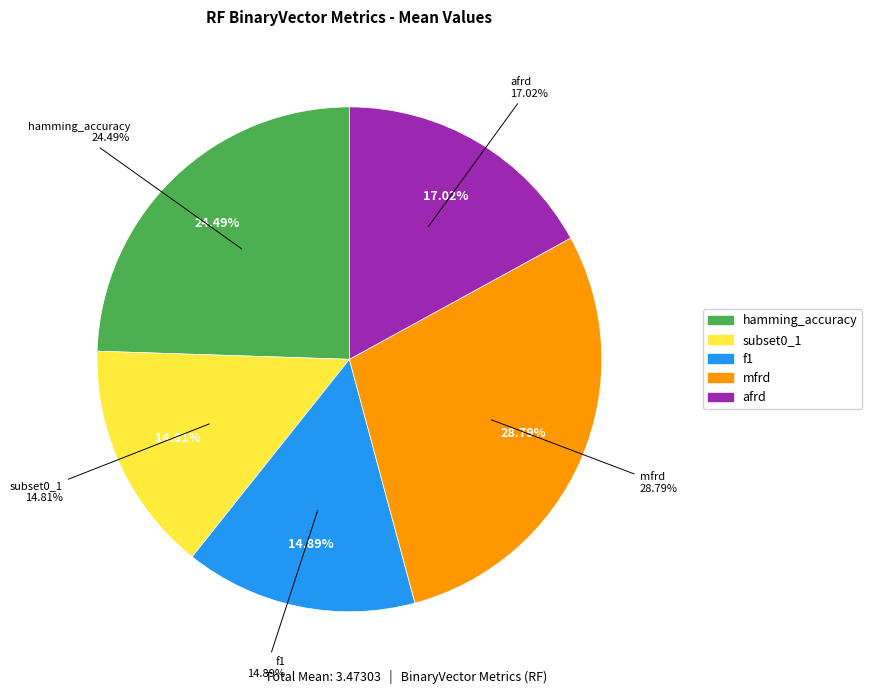

To the nearest percent, what is the difference between the largest and smallest slice percentages?

14%